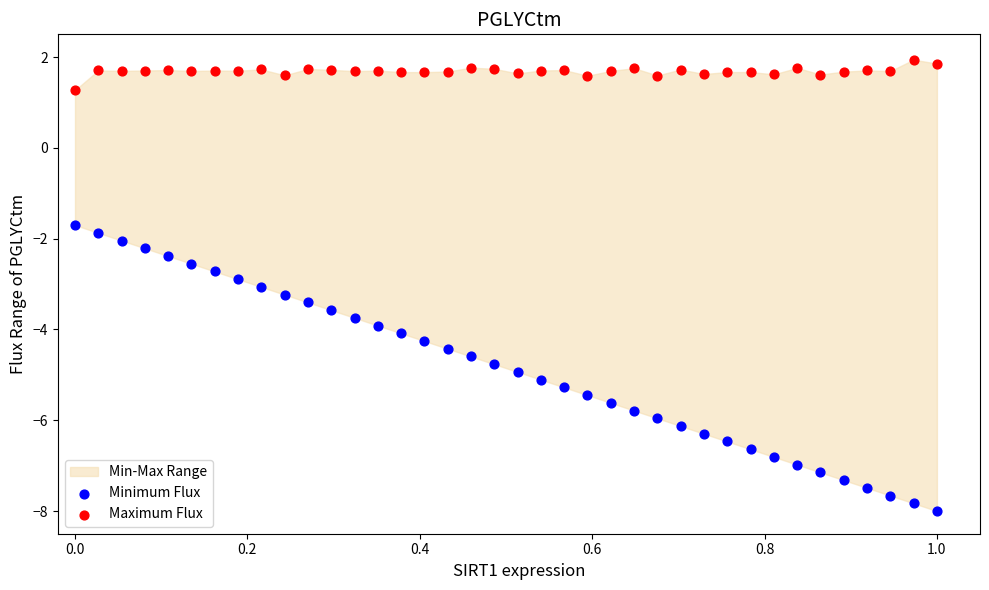

What is the X range (max minus min) for the scatter plot?

1.0